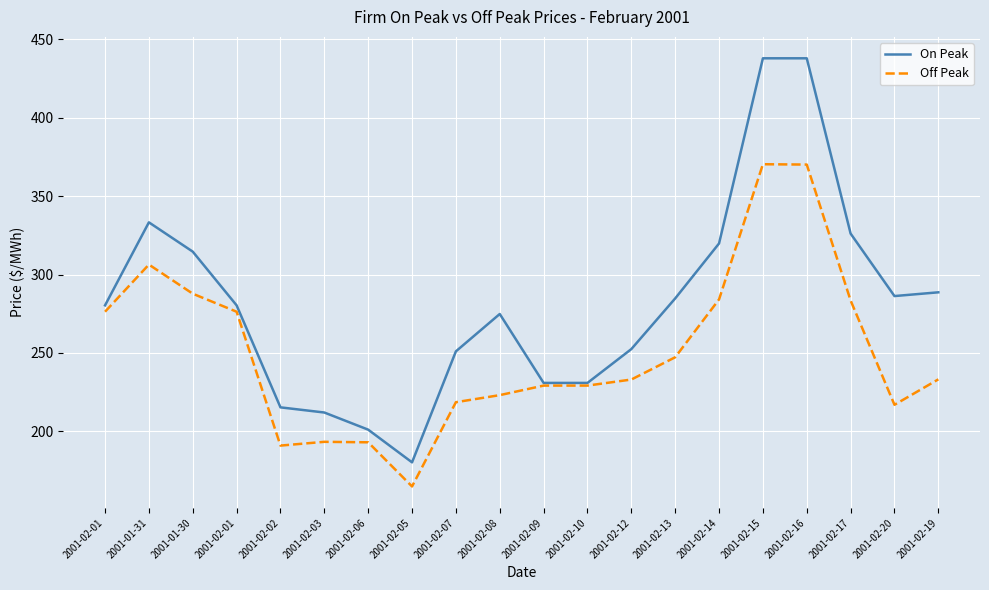

Is this an area chart (filled region under the line)?

No